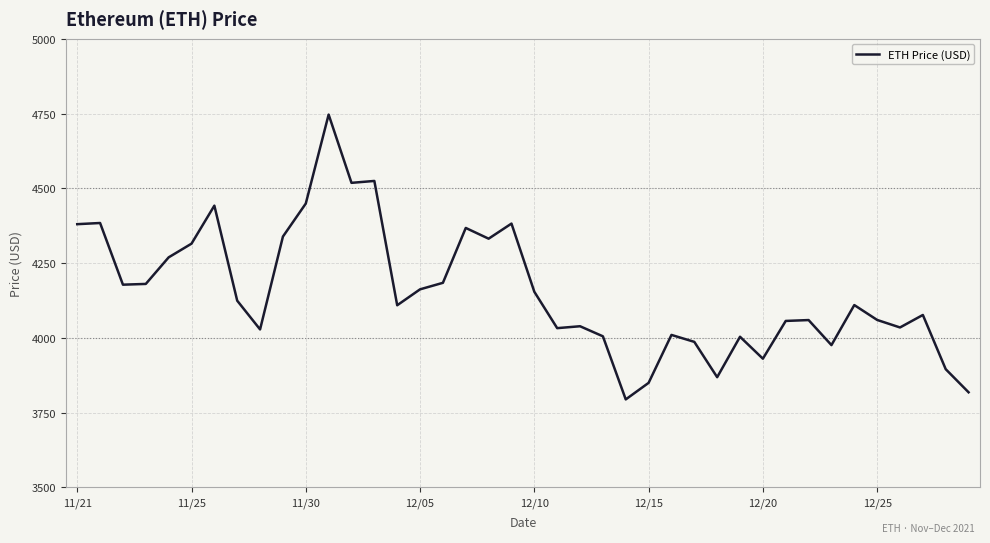

What is the smallest value displayed?

3794.3